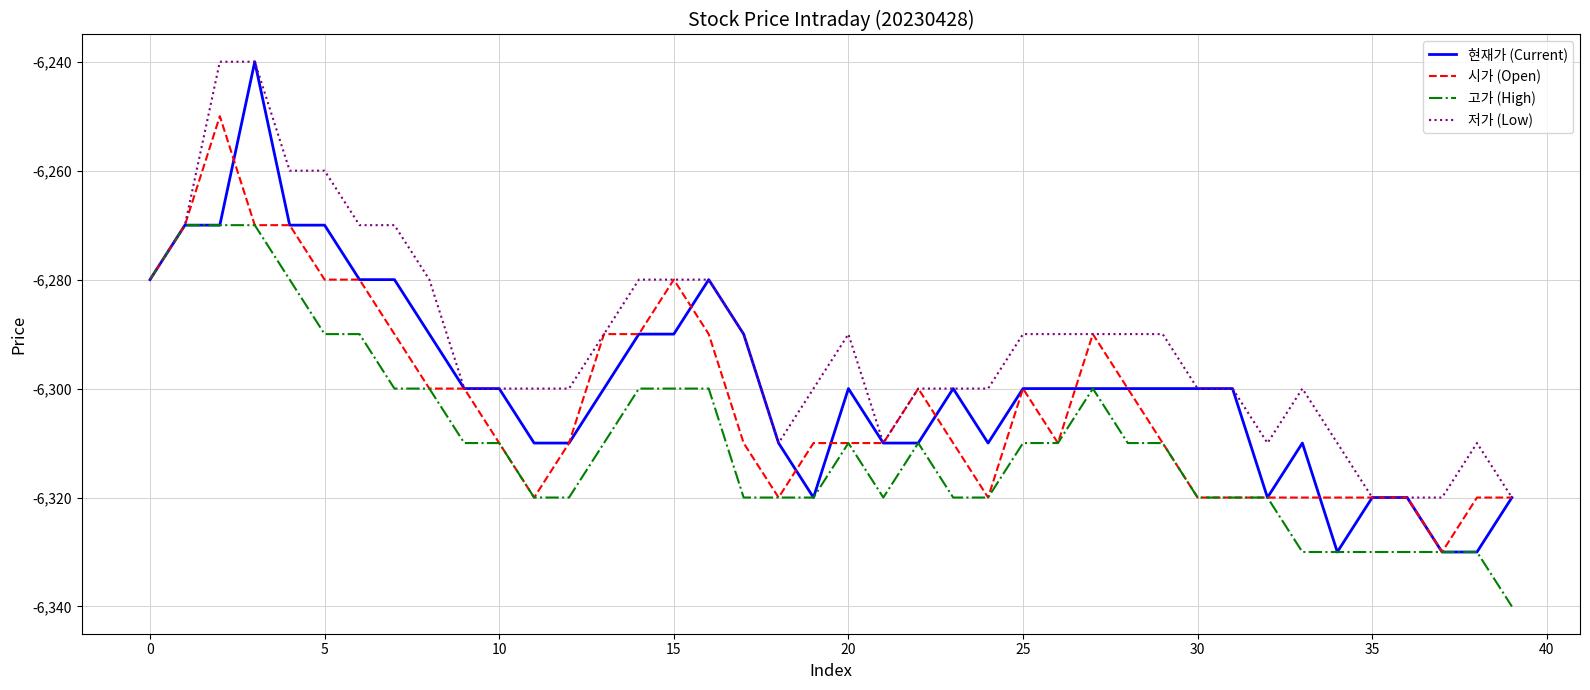

Is this an area chart (filled region under the line)?

No